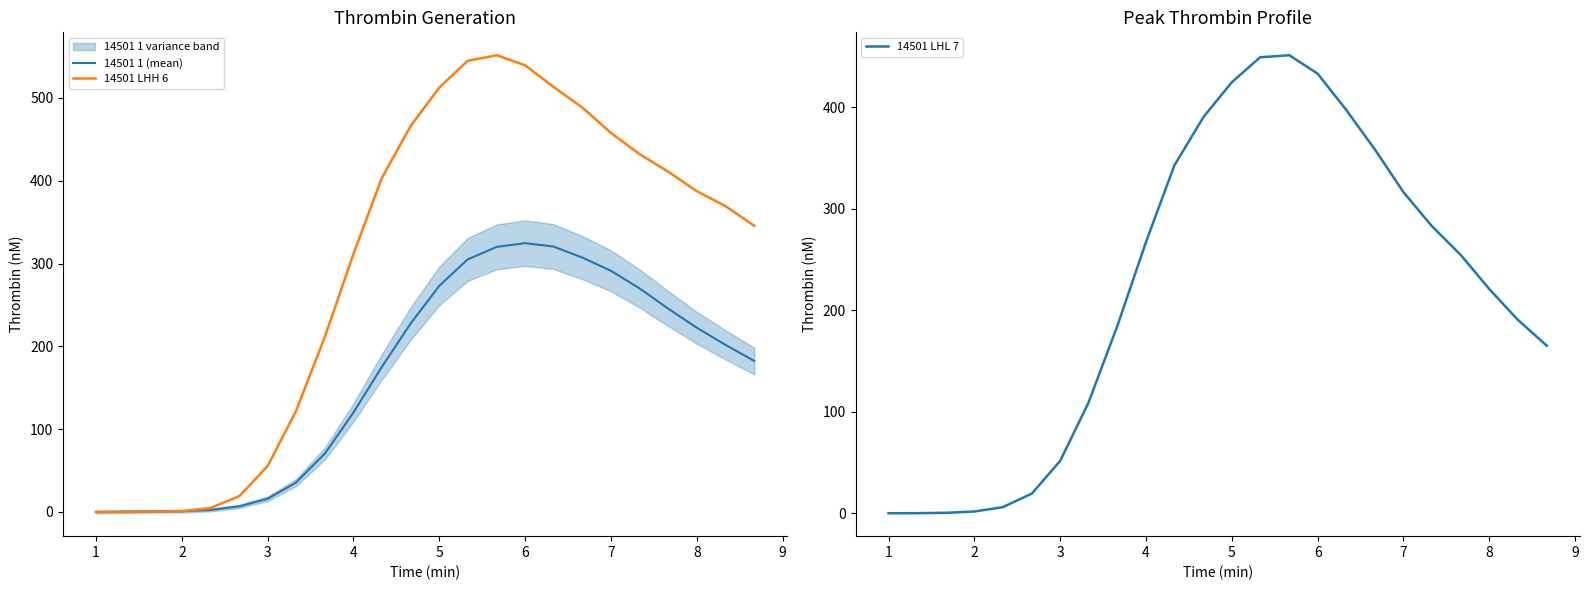

Which series has the largest range (max minus min)?

14501 LHH 6